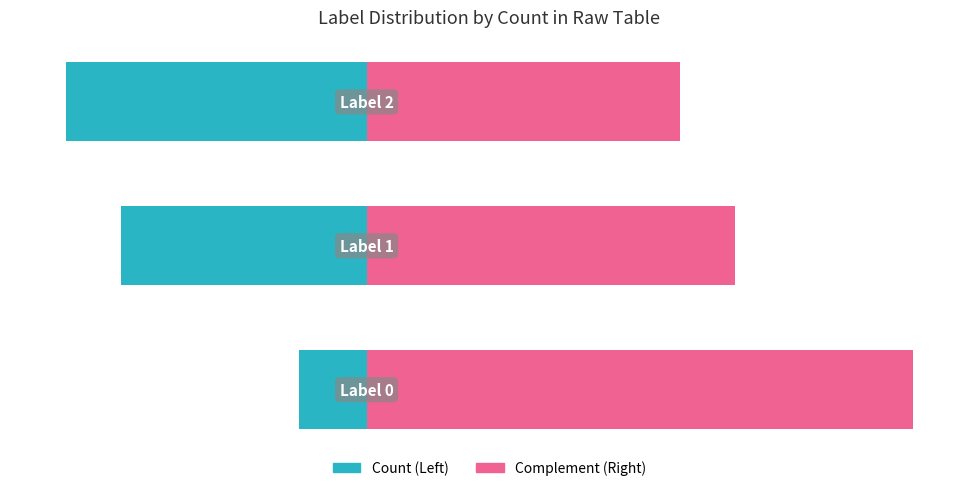

Which series has the widest spread of values?

Count (Left)